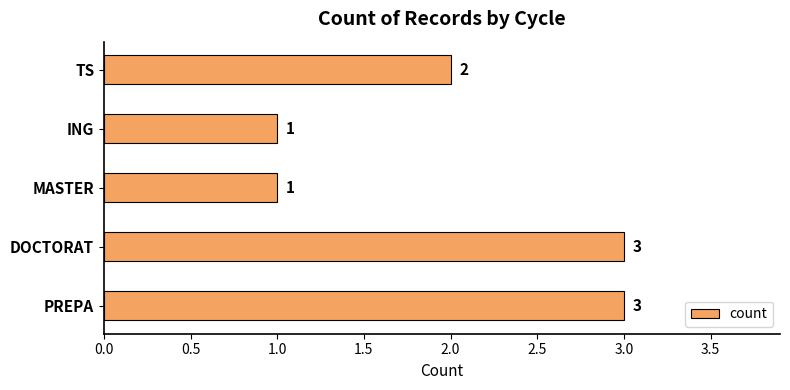

How many values are below 2?

2